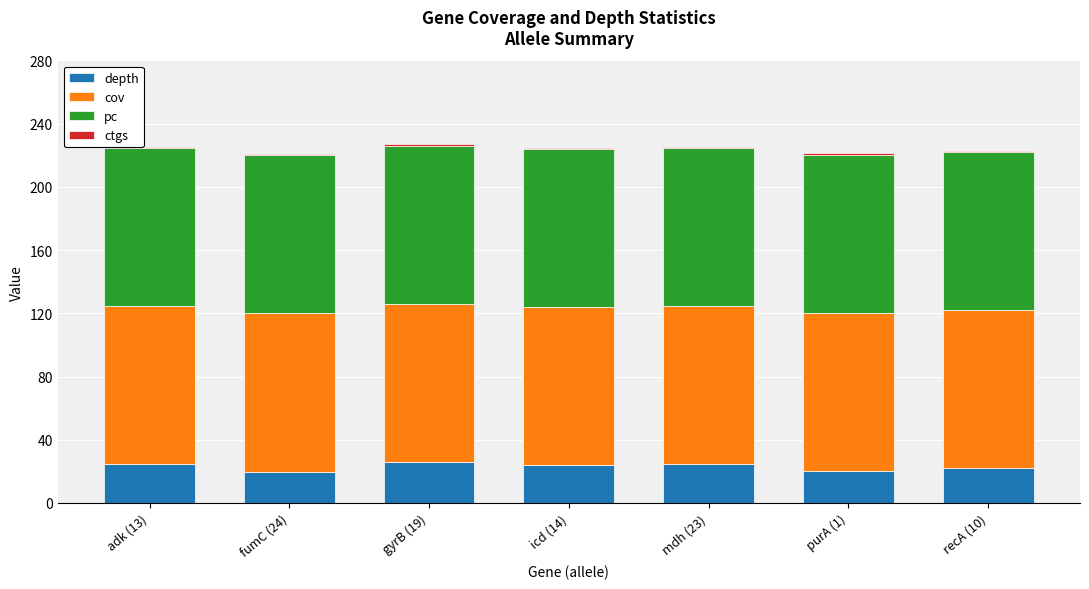

What is the difference between the maximum and minimum values in the depth series?

6.1